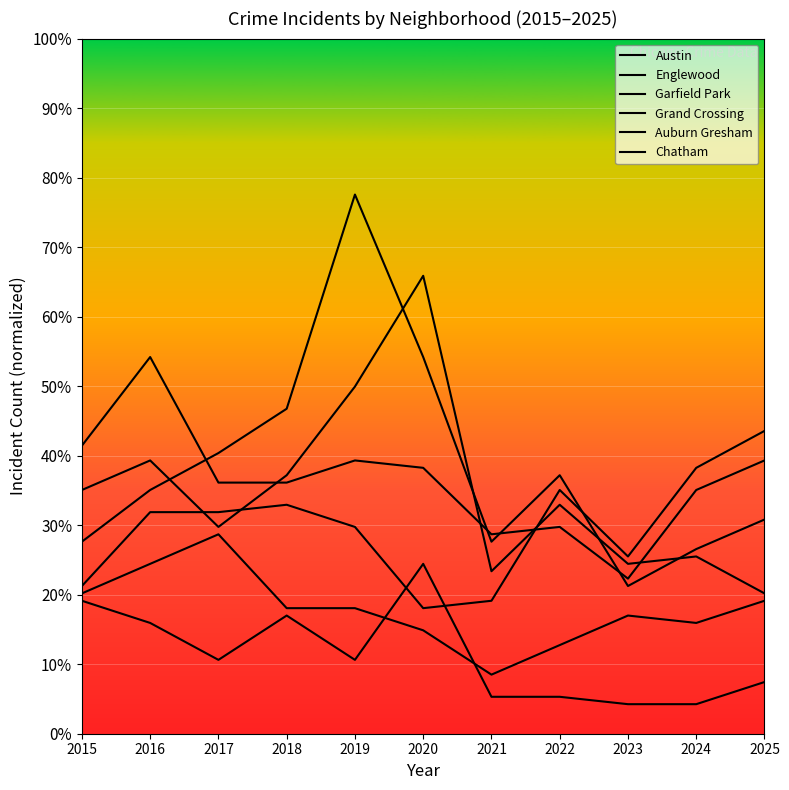

What is the highest value of the Auburn Gresham series?

24.4